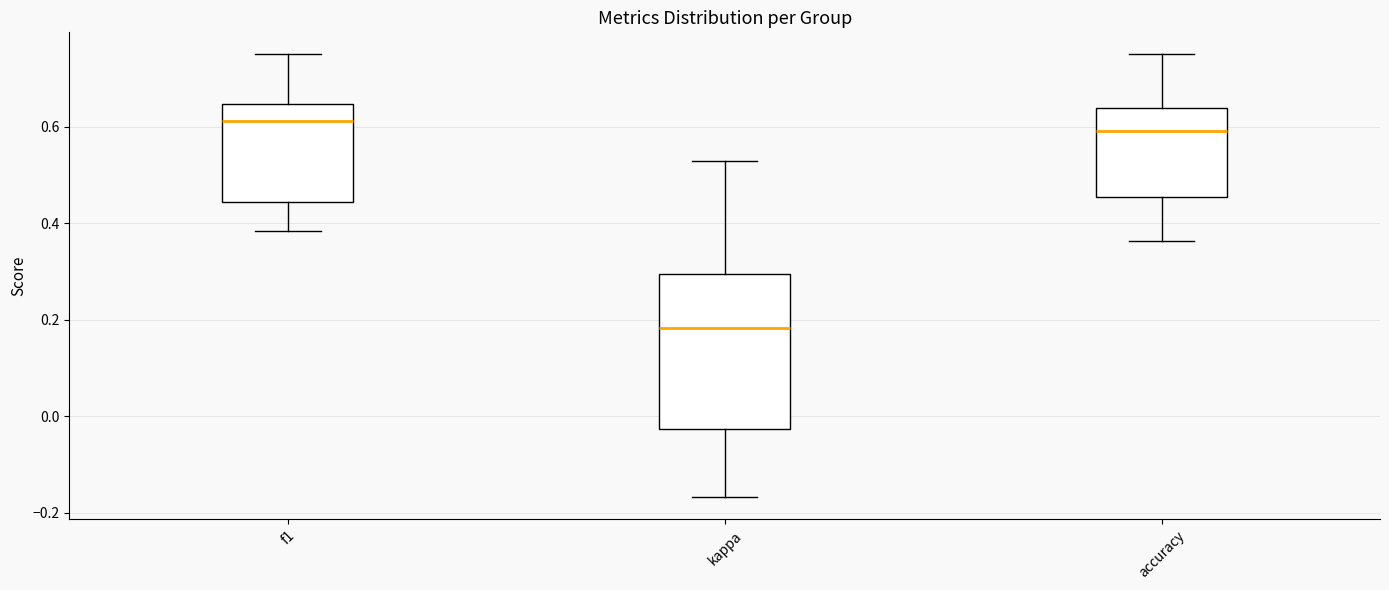

Reading left to right, transcribe this box plot: for each box, give where its median line is, the range the box spans, and where its two whiskers end, as read against the y-axis. The values are not printed on the chart, so give them approximately, as read against the axis.

f1: median 0.62, box 0.44 to 0.64, whiskers 0.38 to 0.76
kappa: median 0.18, box -0.02 to 0.30, whiskers -0.16 to 0.52
accuracy: median 0.60, box 0.46 to 0.64, whiskers 0.36 to 0.76